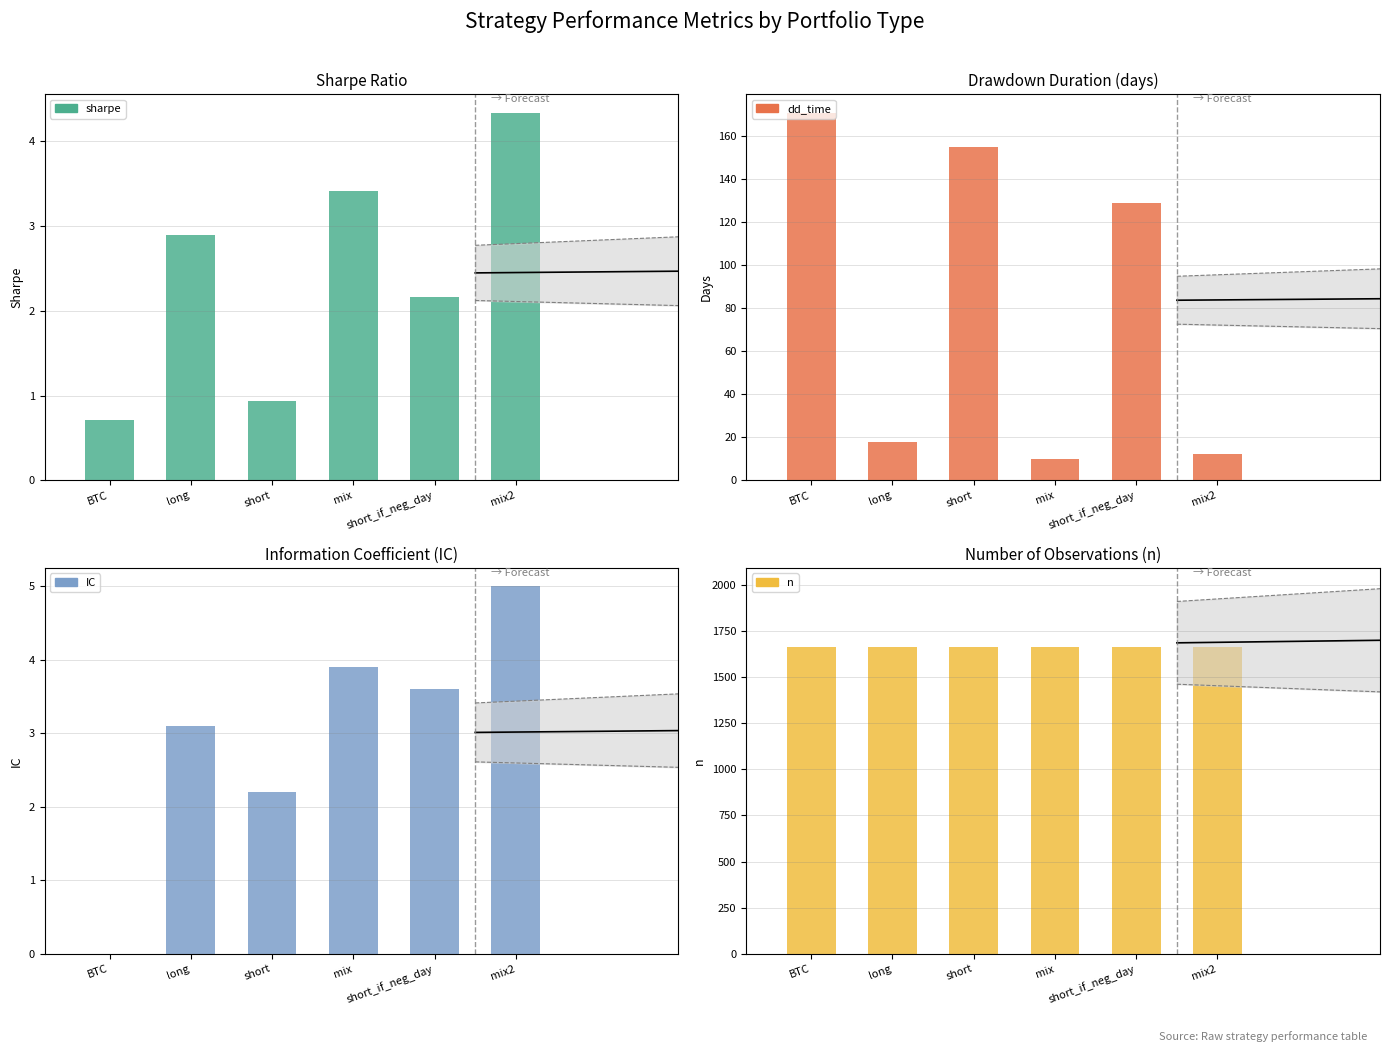

What is the value of the IC bar at the 5th from the left?

3.6